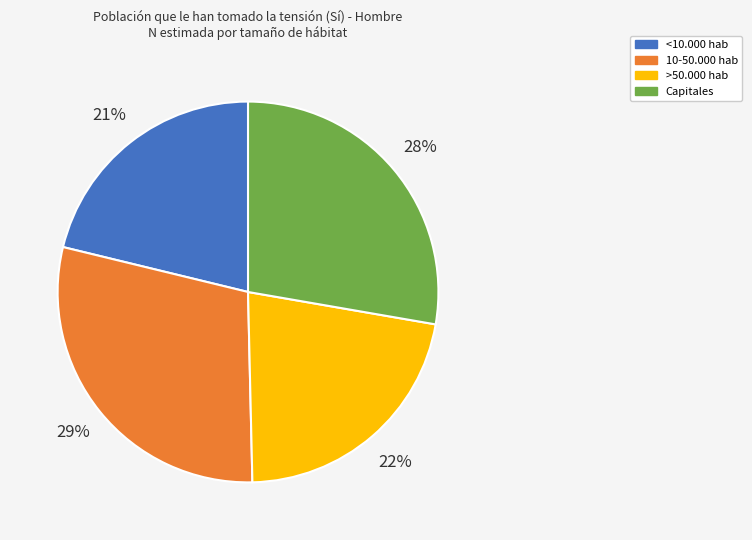

Which category has the smallest portion of the pie?

<10.000 hab